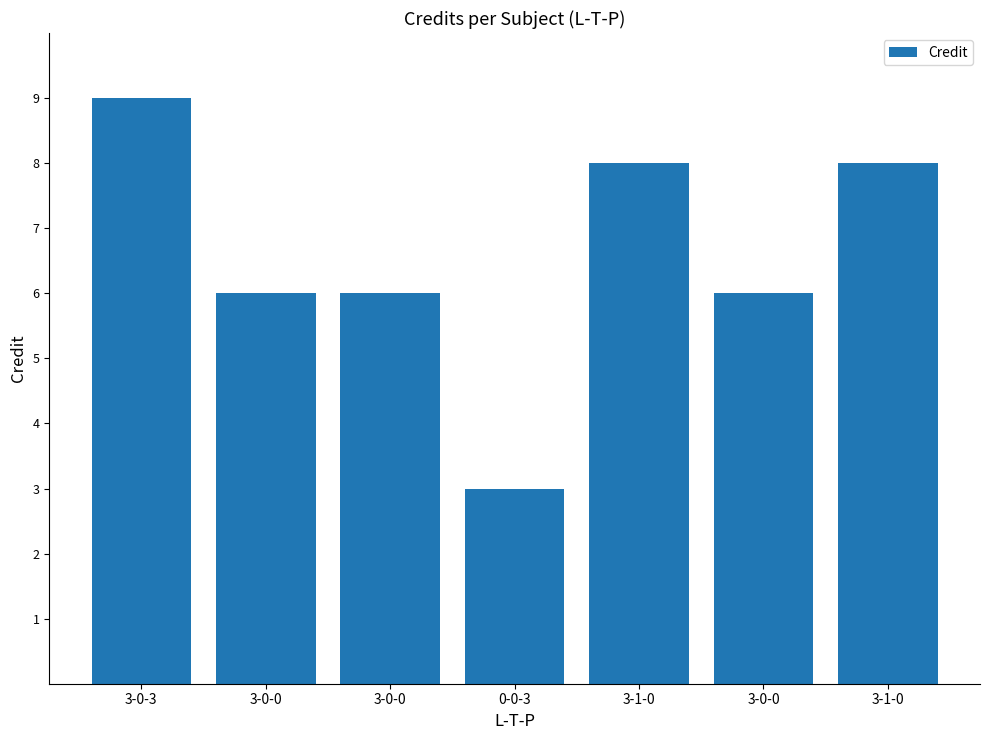

Are the bars horizontal?

No